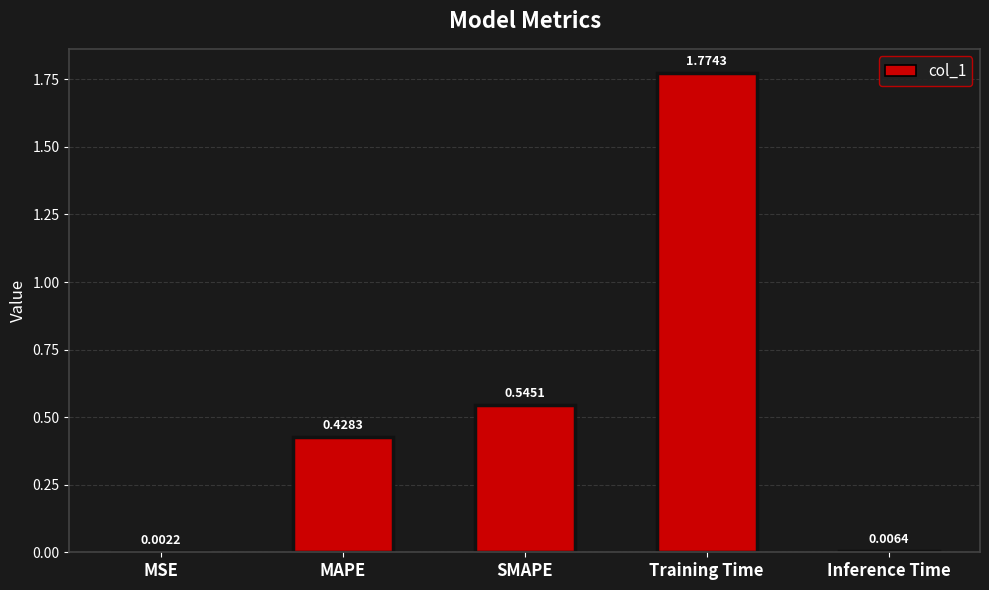

Reading left to right, transcribe all the data shown in this chart.

0.0	0.4	0.5	1.8	0.0